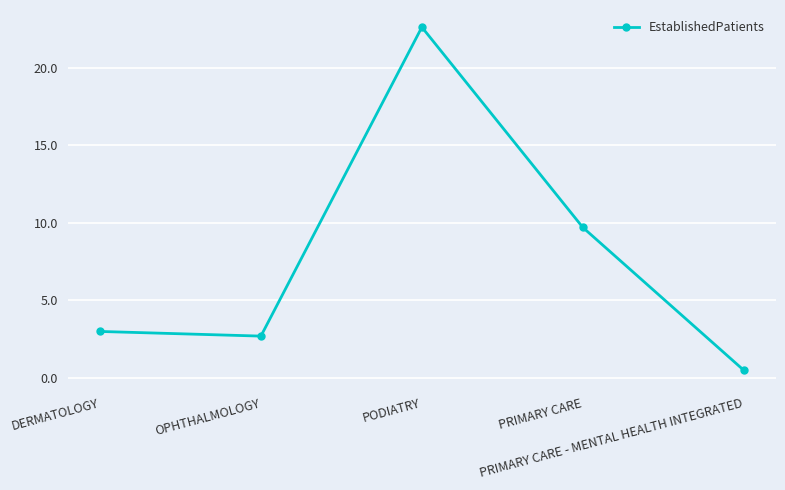

How many points are higher than both their immediate neighbors (excluding endpoints)?

1